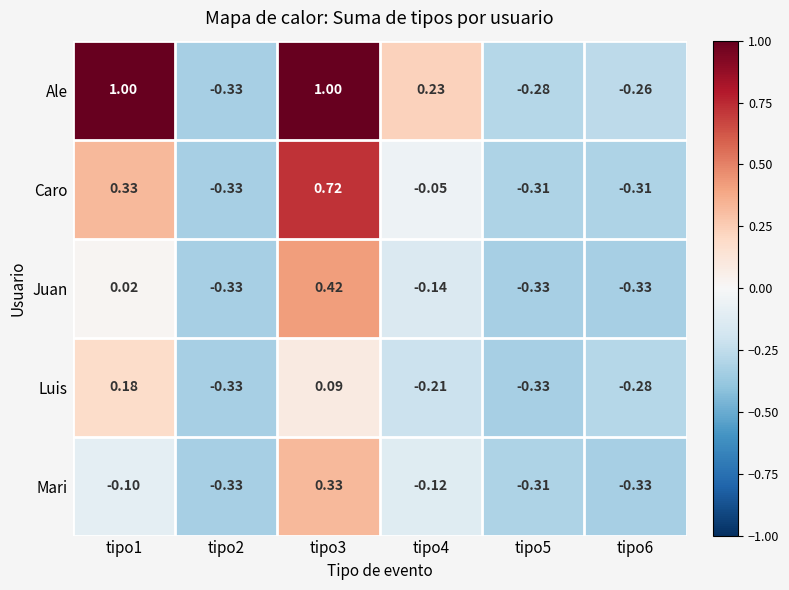

Which series has the widest spread of values?

Ale